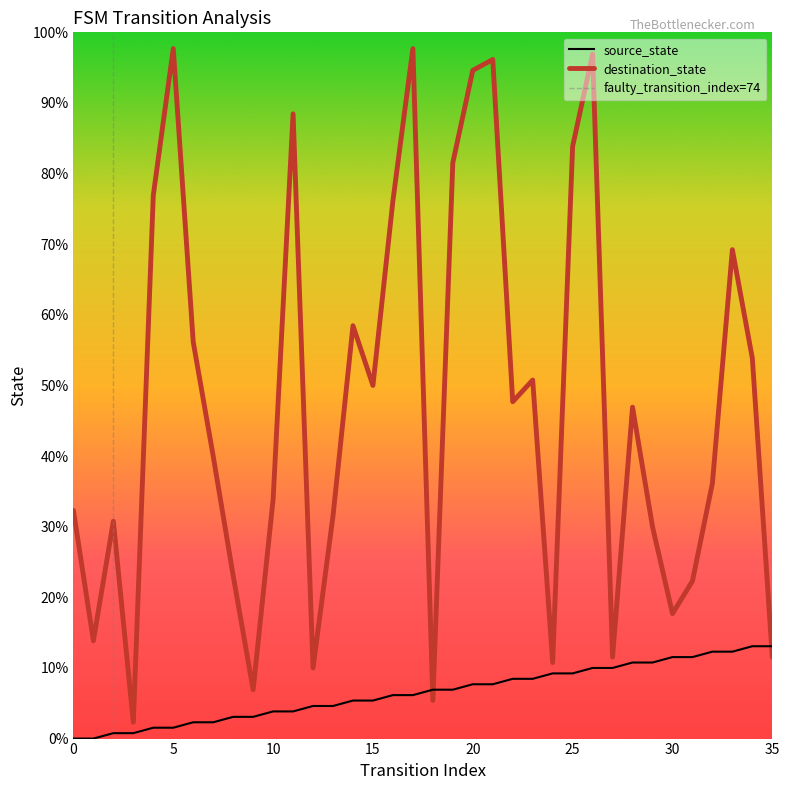

In destination_state, how many points are higher than both neighbors (excluding endpoints)?

10